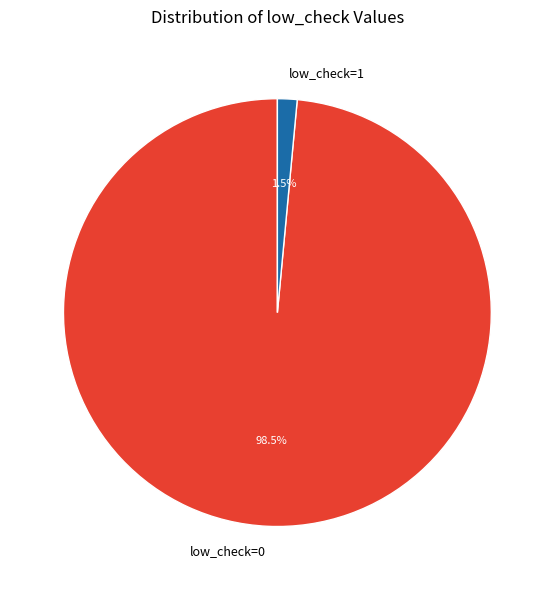

Does low_check=1 represent more than half of the total?

No